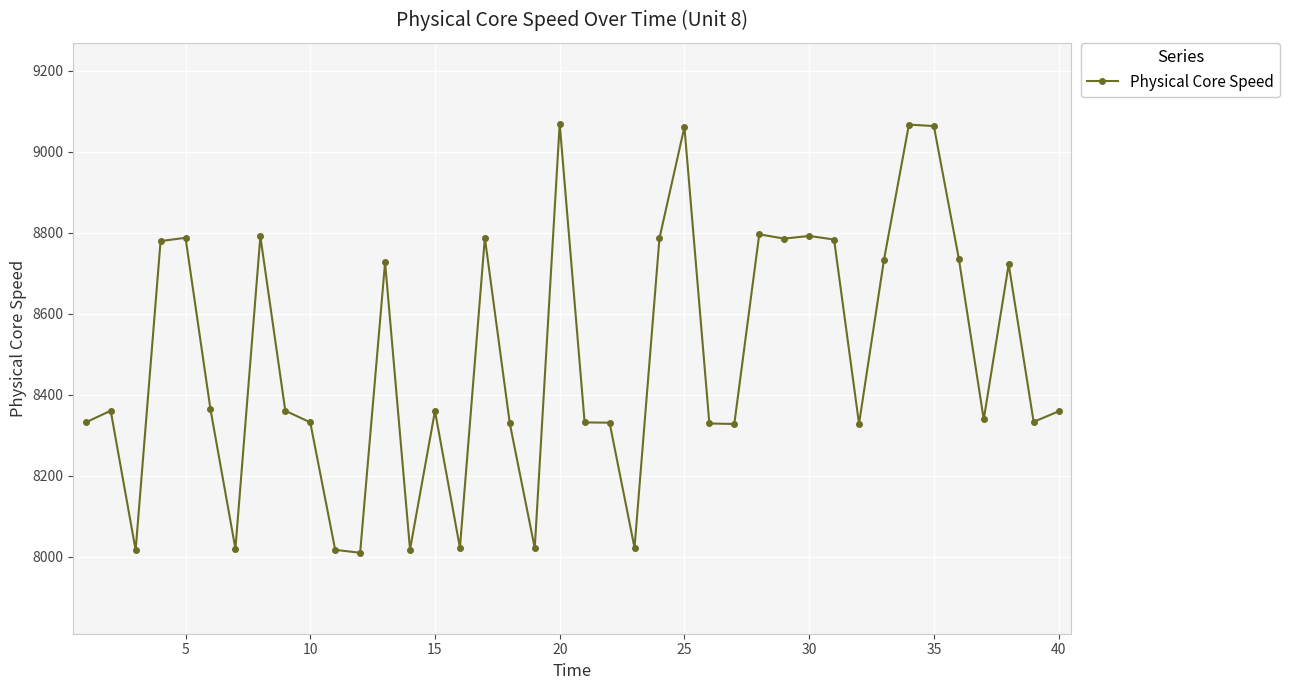

What is the smallest value displayed?

8009.5